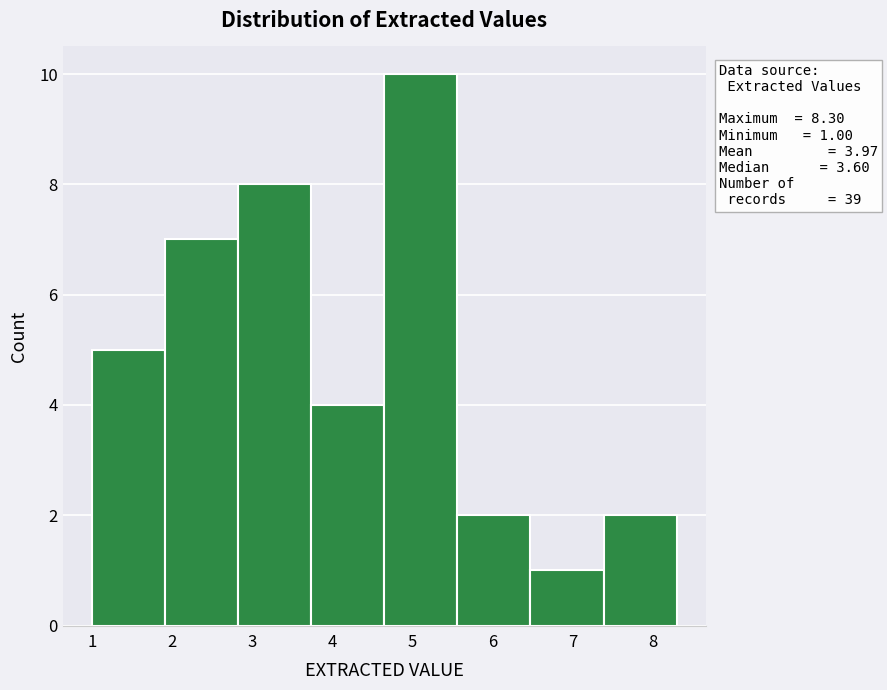

Which range on the x-axis has the tallest bar?

4.7 to 5.6